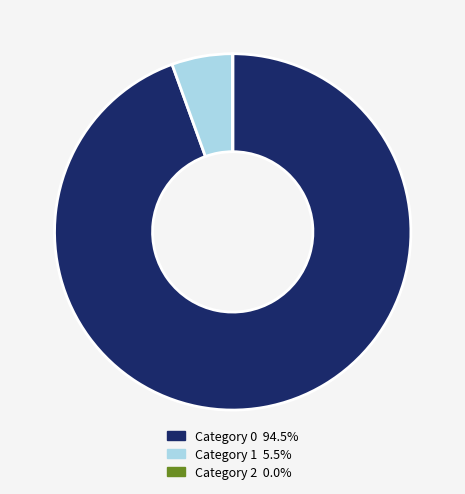

Approximately how many times larger is the value at Category 0 94.5% compared to Category 1 5.5%?

17.1